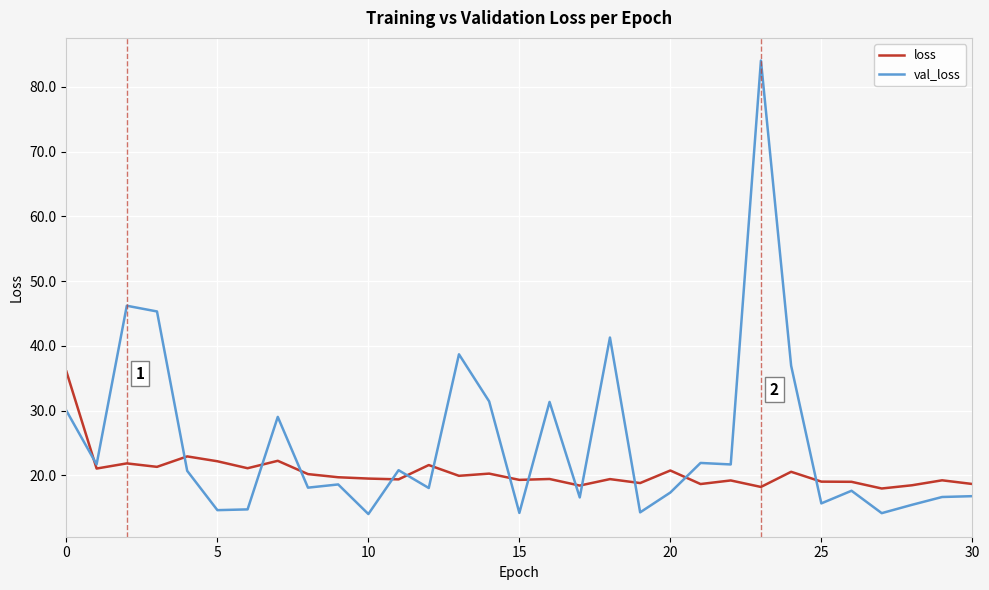

What is the minimum value shown in the chart?

14.0